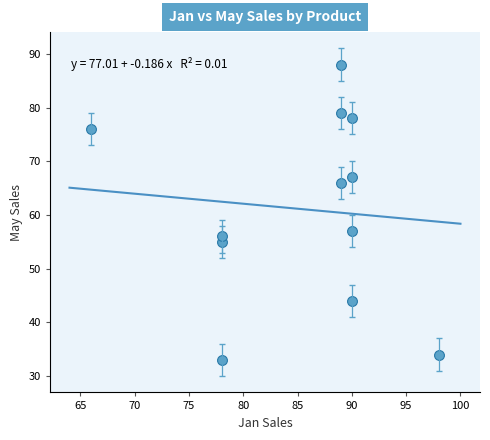

What Y value in the scatter plot is closest to 60?

57